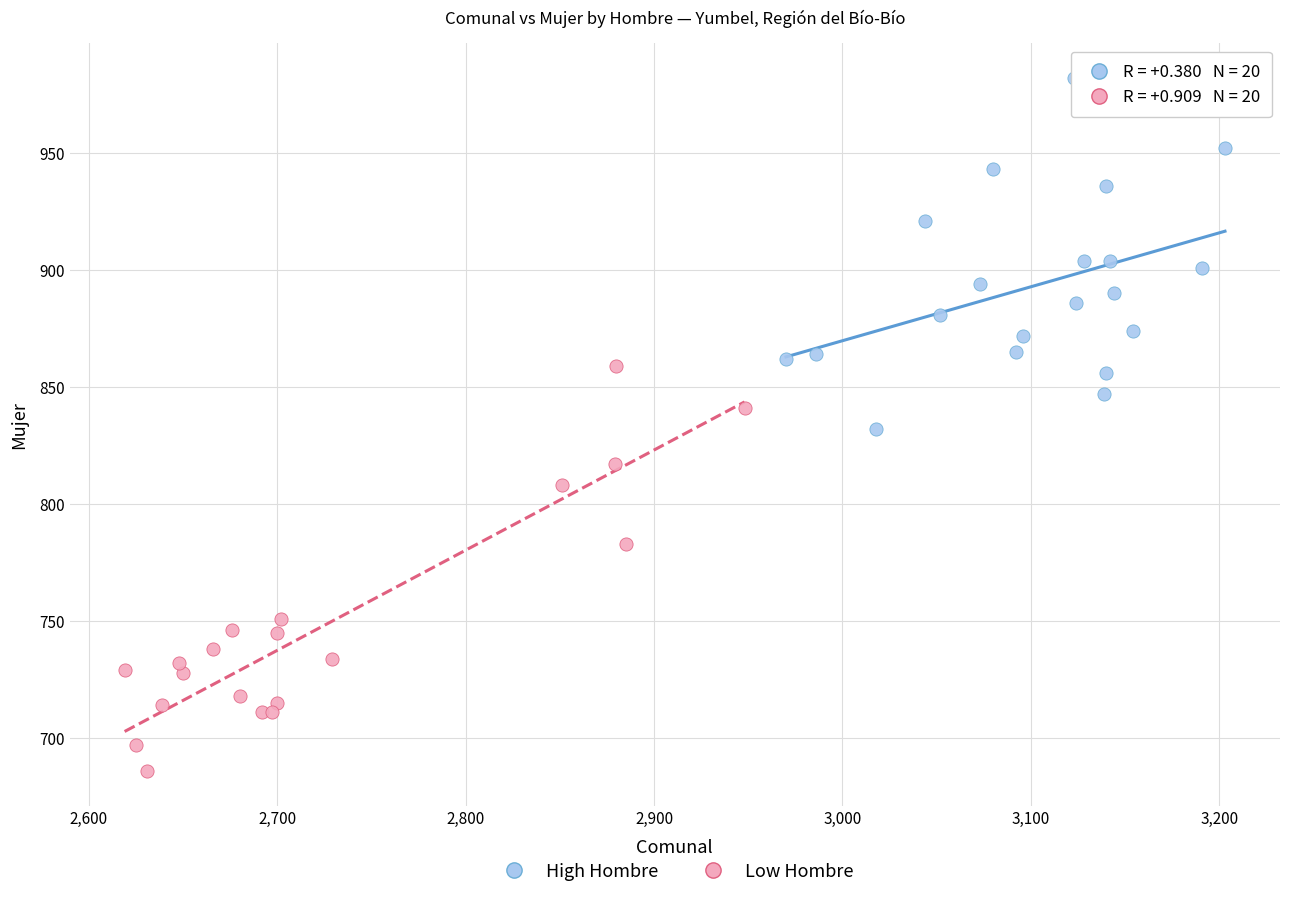

Which series reaches the minimum Y coordinate?

Low Hombre